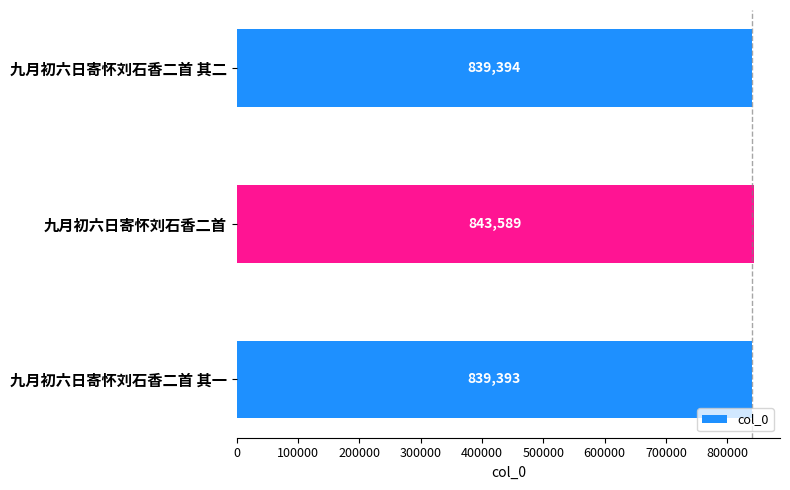

Is it true that the value at 九月初六日寄怀刘石香二首 is 417810?

False